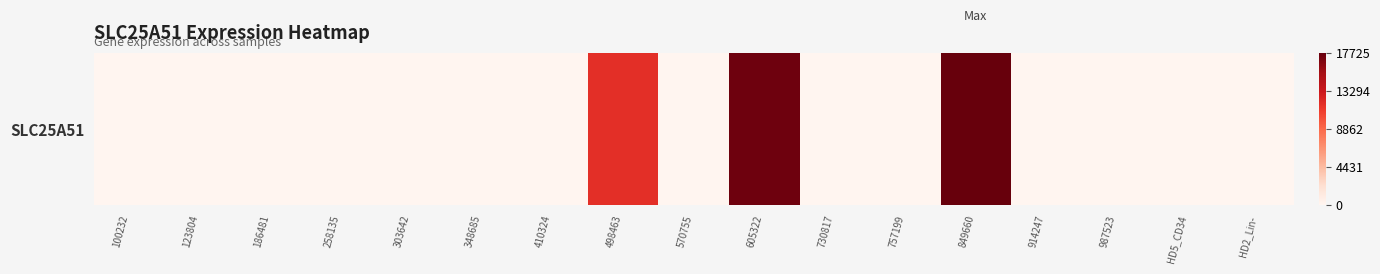

True or false: the data shows 7104 at 303642.

False